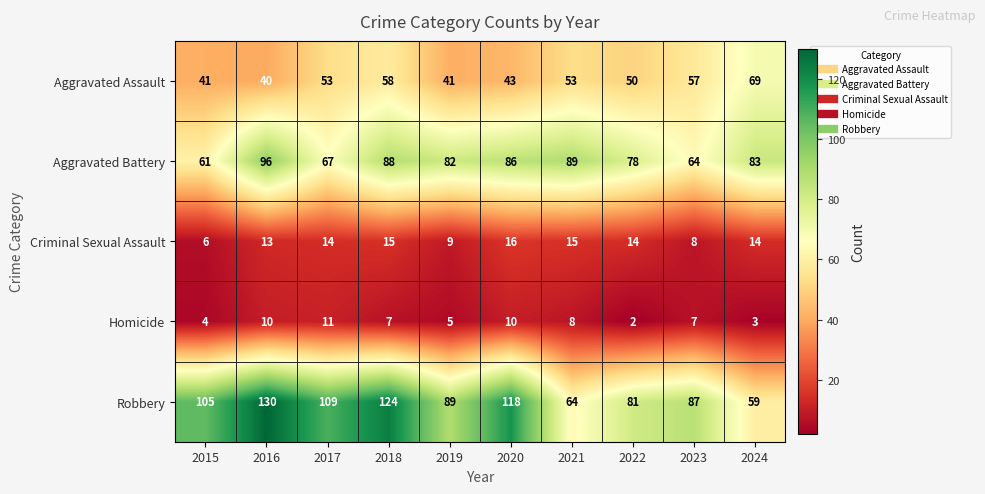

Count the number of data series in this chart.

5